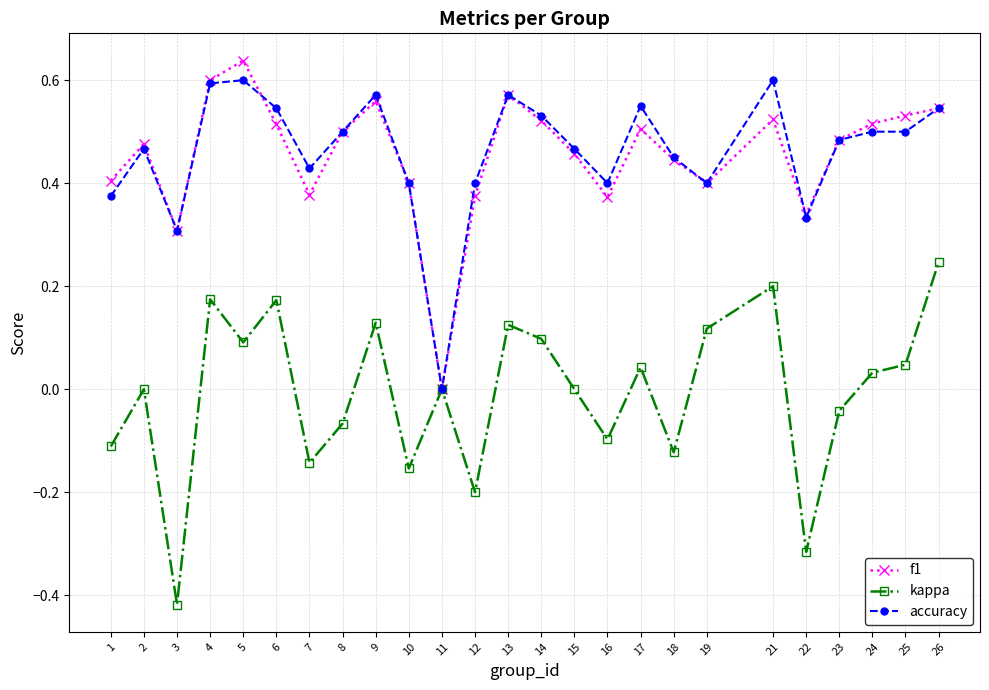

At which category is the sum across all series the highest?

4